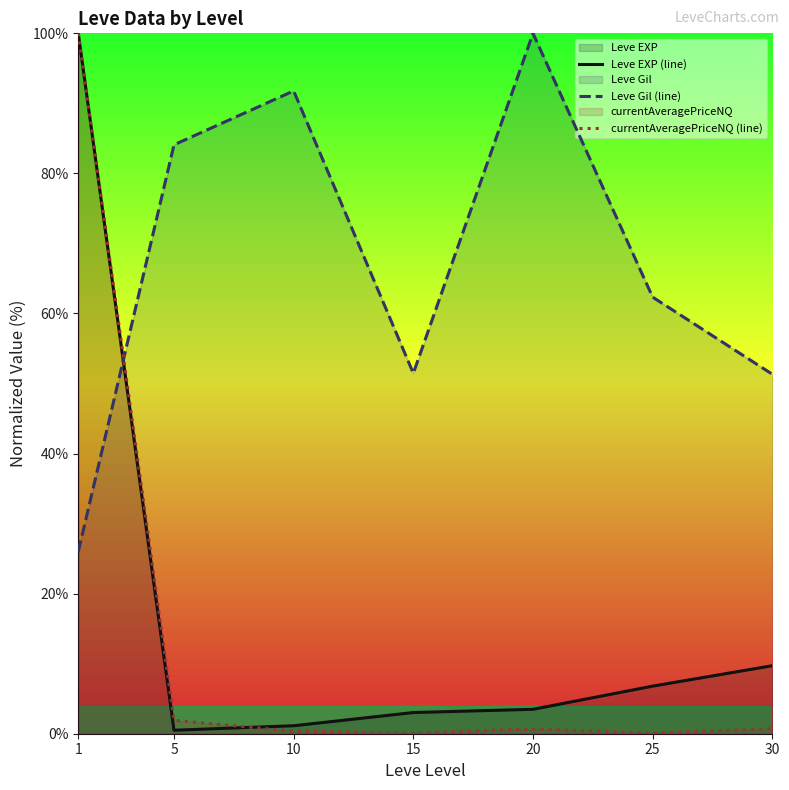

Between which two adjacent categories do Leve EXP (line) and currentAveragePriceNQ (line) first intersect?

5 and 10